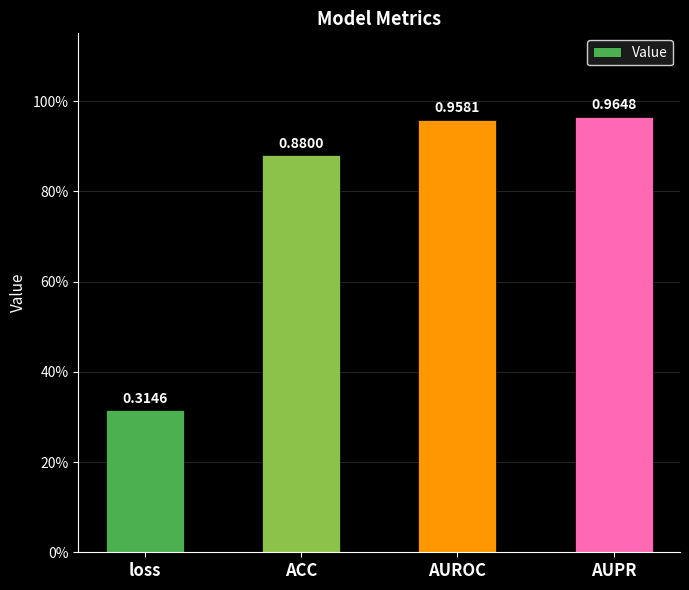

Is it true that the value at AUROC is 1.4?

False